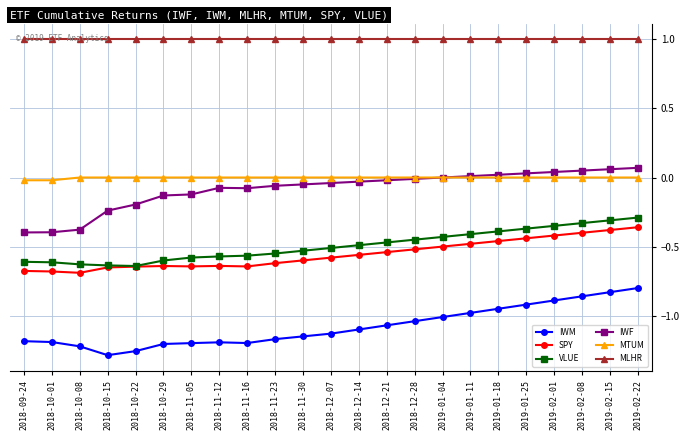

List the series in order of their peak value, highest first.

MLHR, IWF, MTUM, VLUE, SPY, IWM